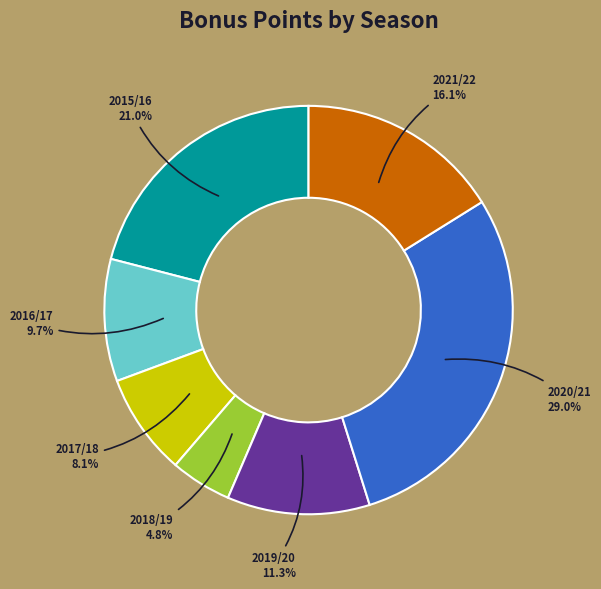

Is there a majority slice in this chart?

No